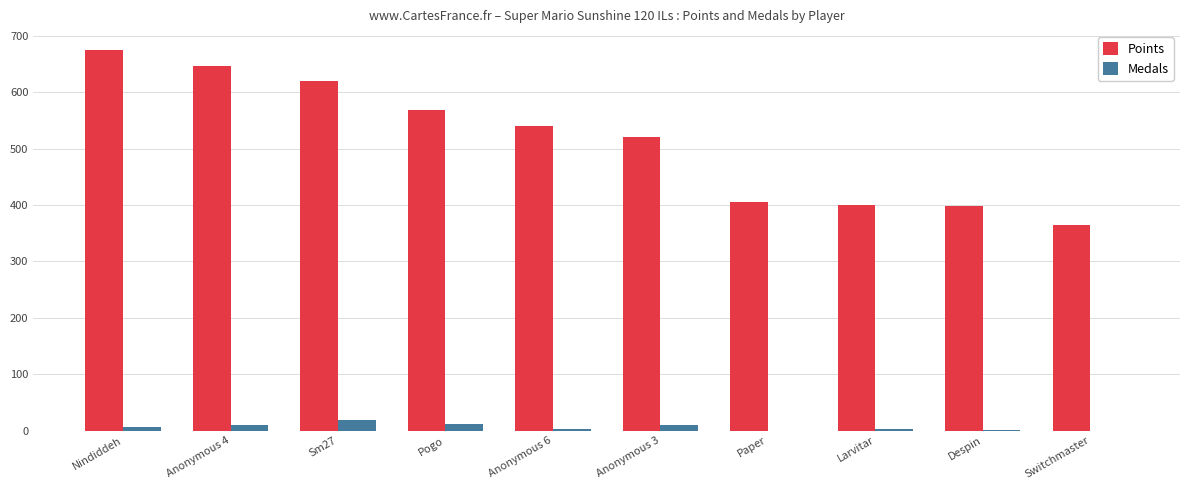

The value of Points at Anonymous 6 is 541. True or false?

True